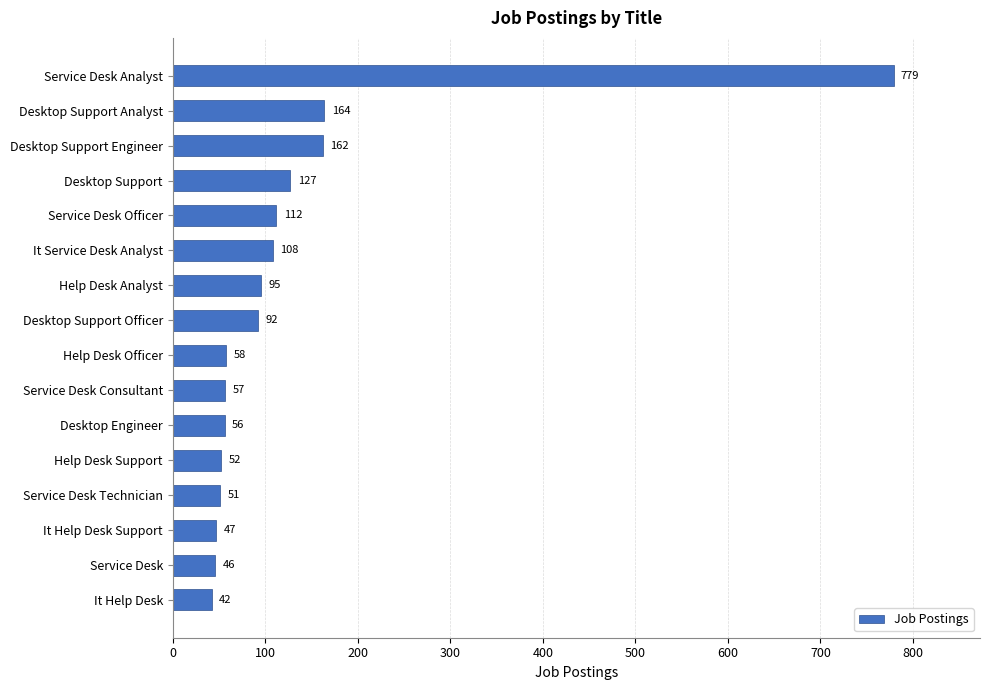

What position from the top is Service Desk Analyst?

1